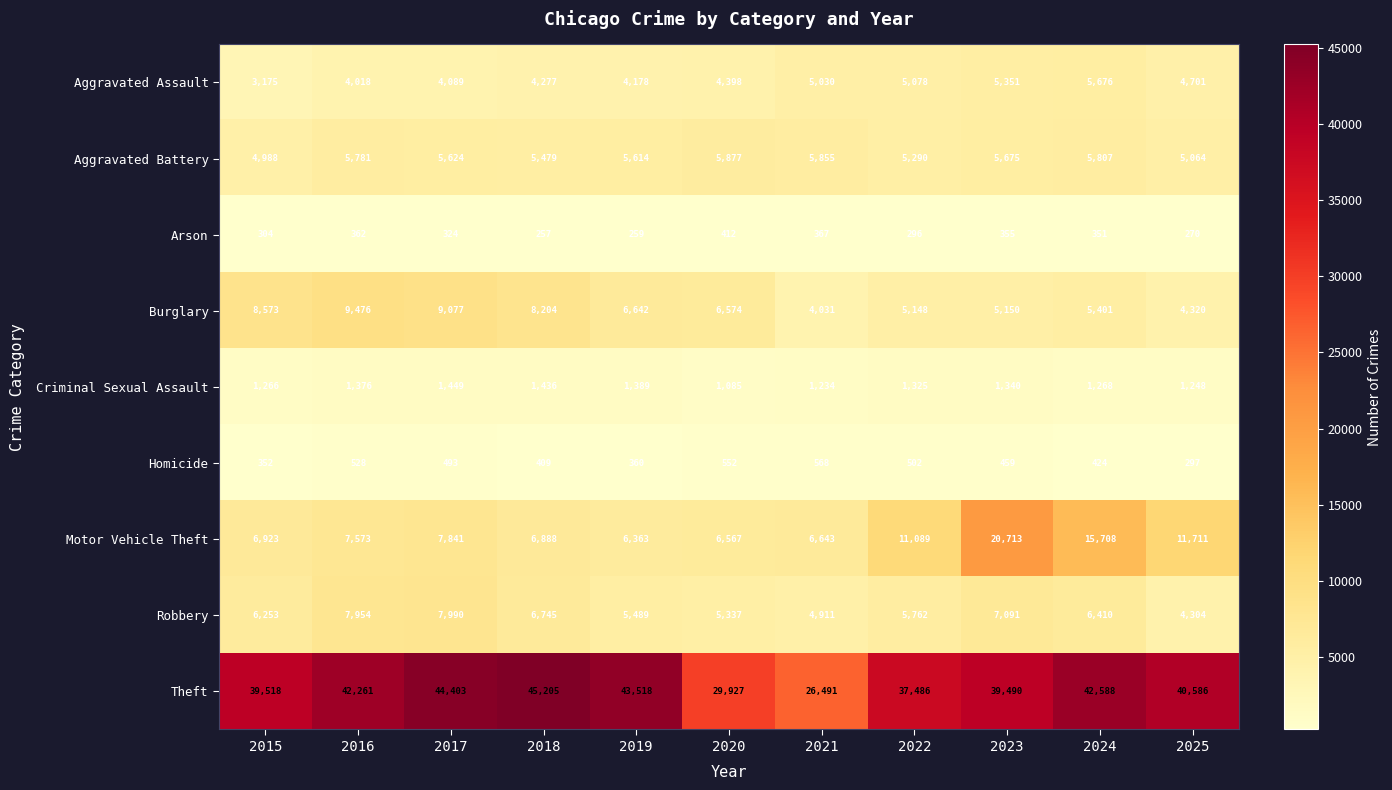

Which series has the largest range (max minus min)?

Theft